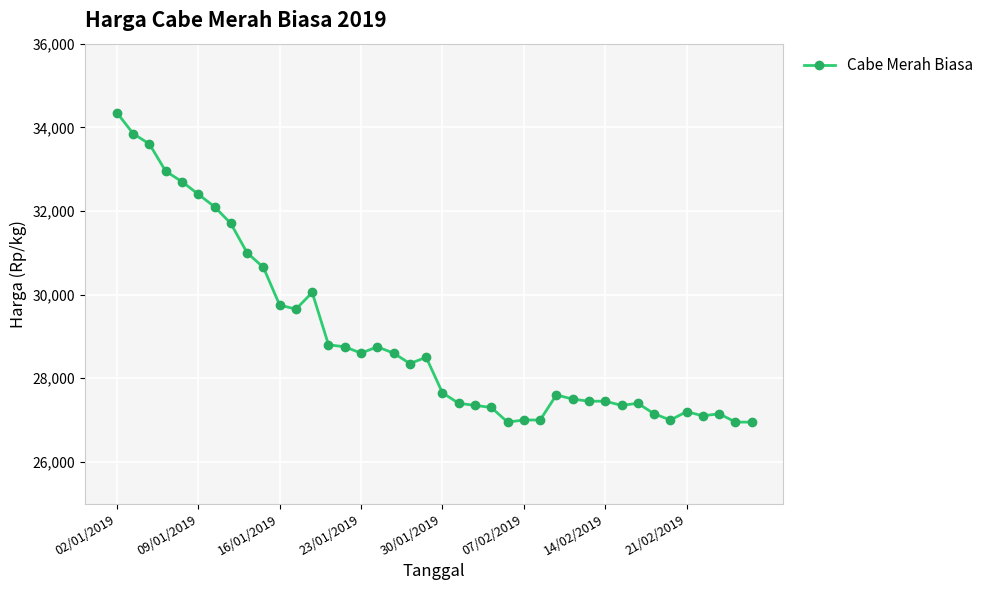

True or false: there are more than 0 points higher than both neighbors.

True